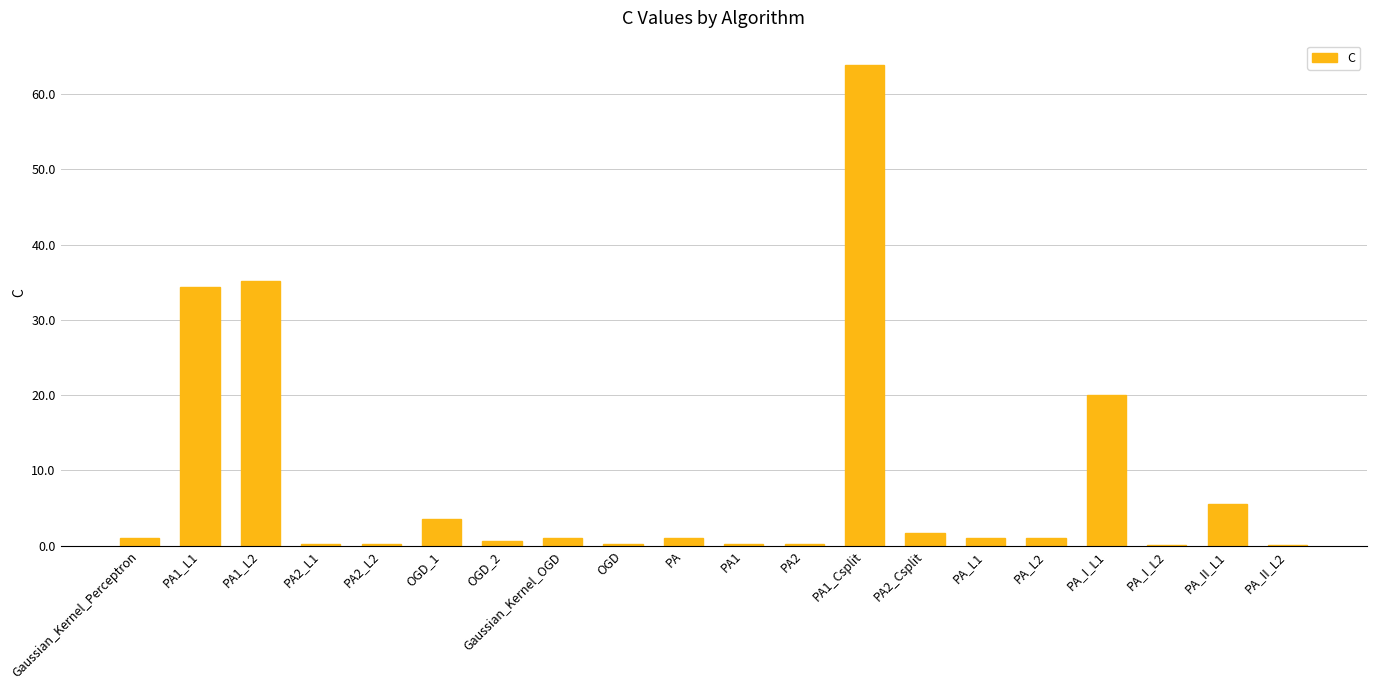

What is the sum of all values?

171.1